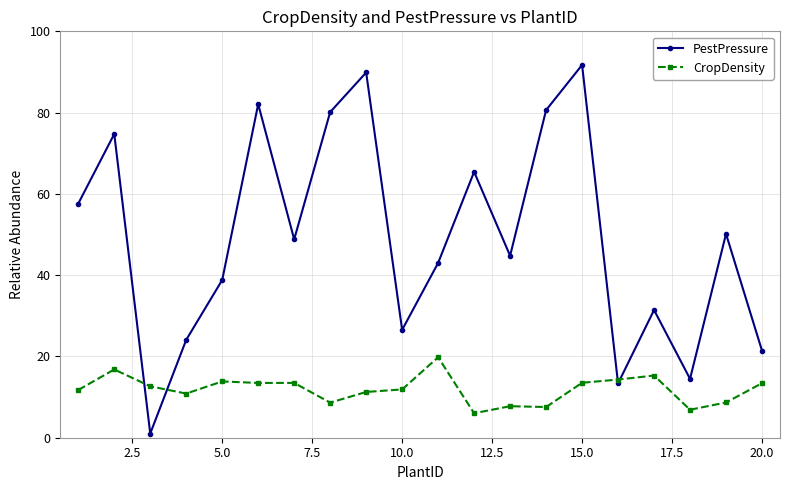

In PestPressure, how many points are lower than both neighbors (excluding endpoints)?

6